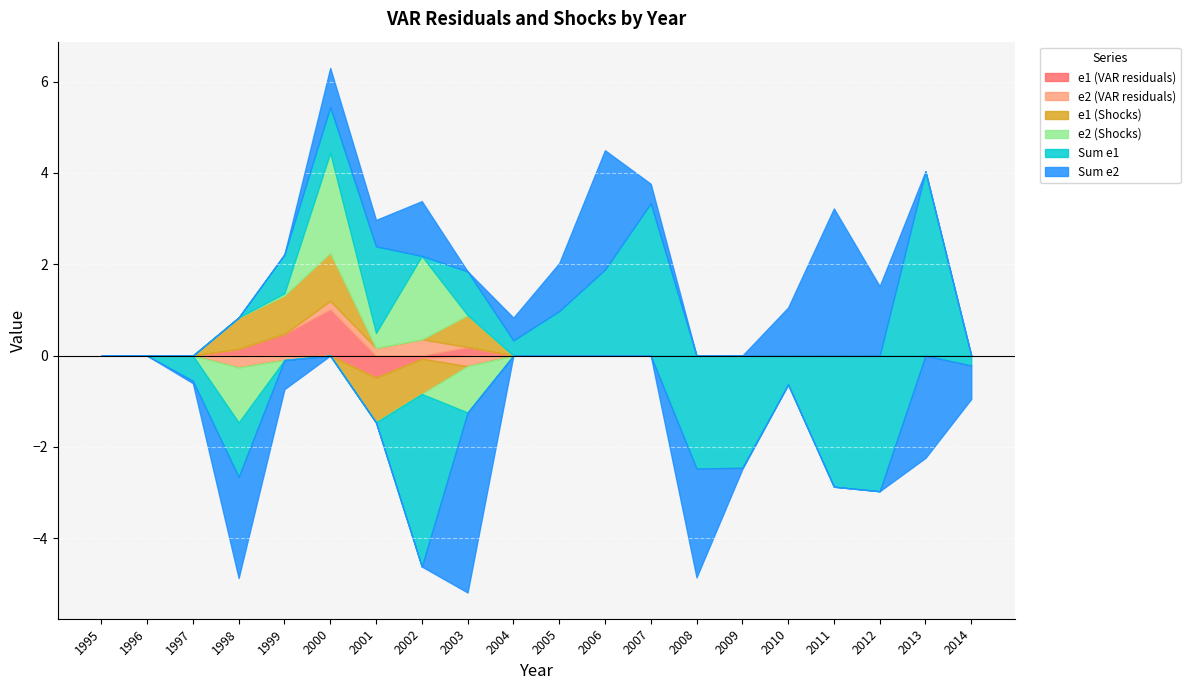

How many intersections are there between Sum e2 and e1 (Shocks)?

6